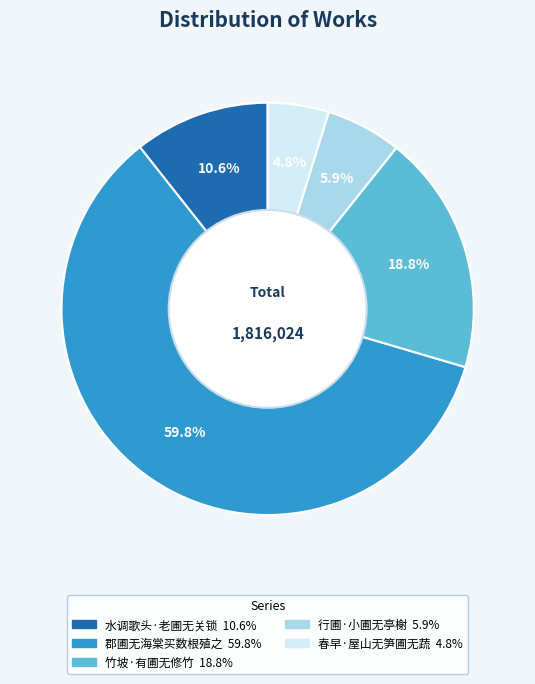

To the nearest percent, what portion does 行圃·小圃无亭榭 represent?

6%